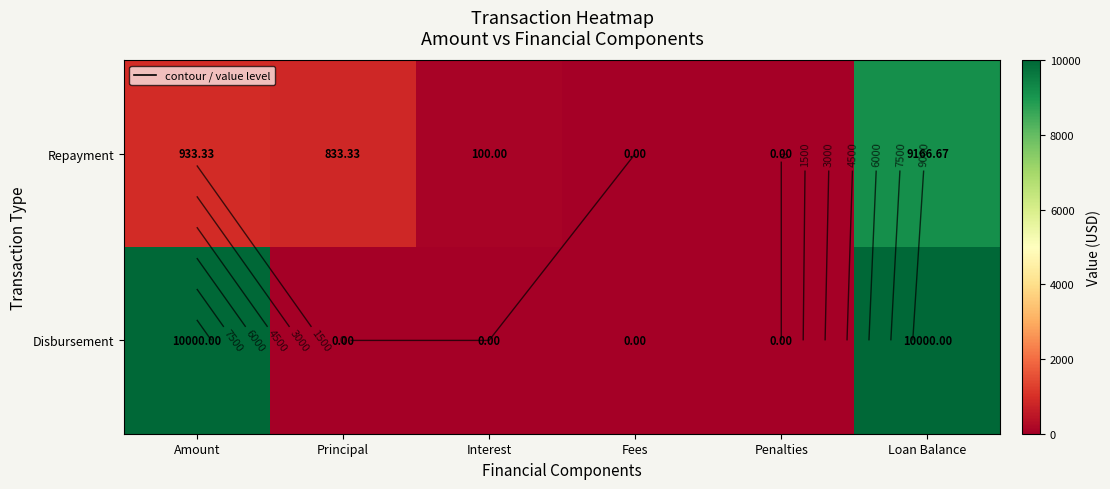

Rank the series by their maximum value, from lowest to highest.

Repayment, Disbursement